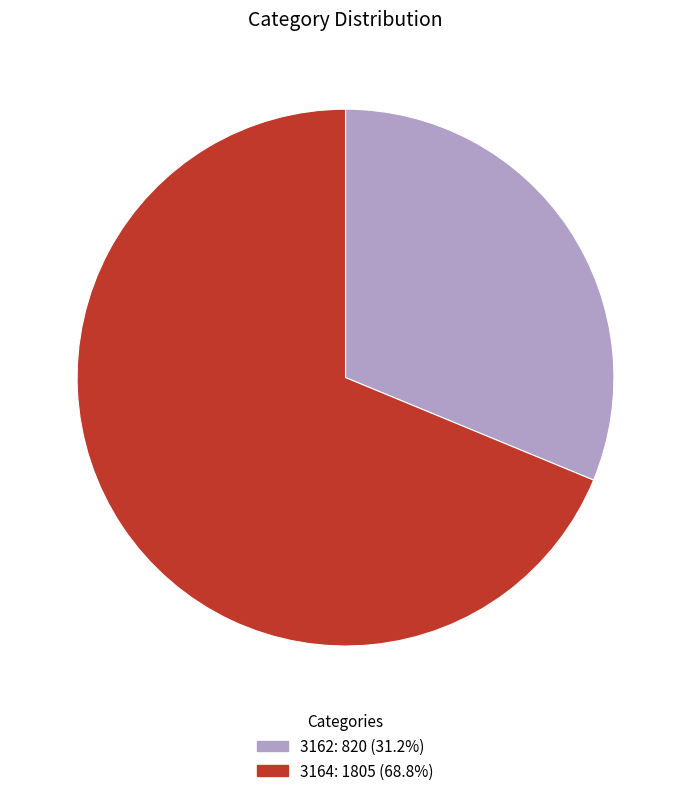

Approximately how many times larger is the value at 3164 compared to 3162?

2.2